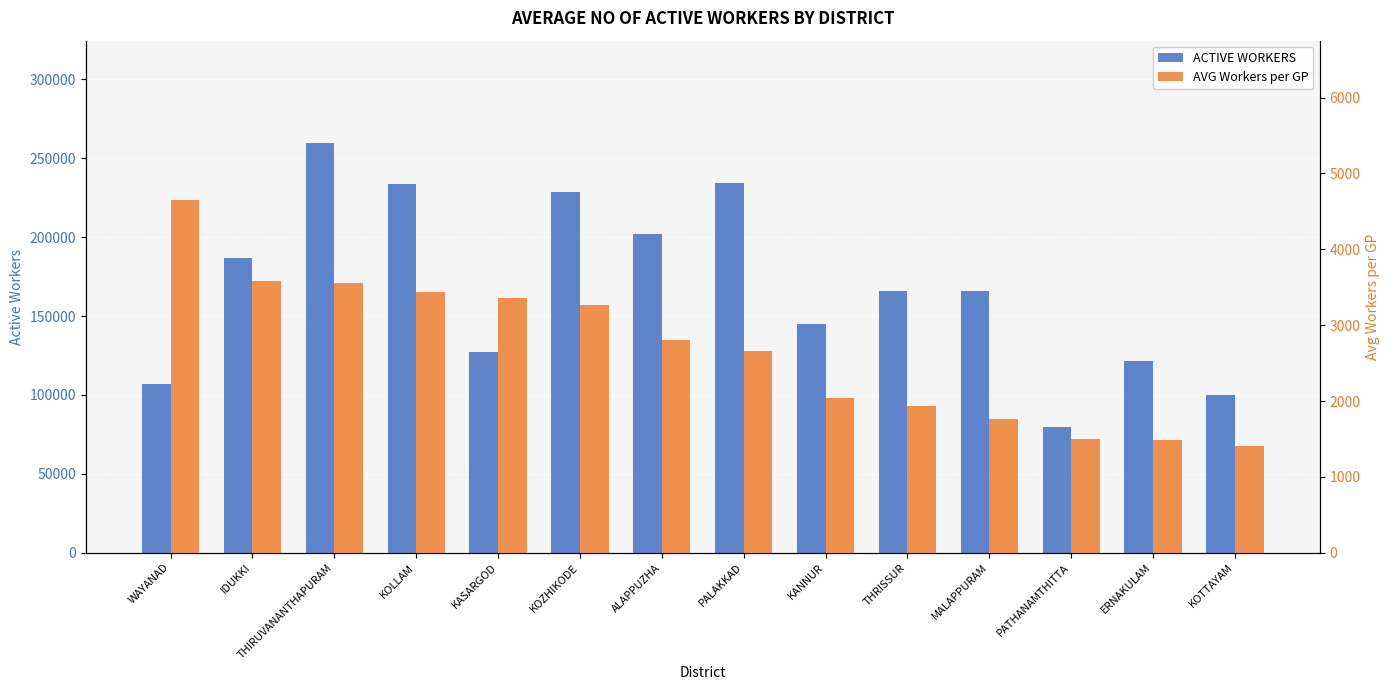

What is the average value of the AVG Workers per GP series?

2675.1